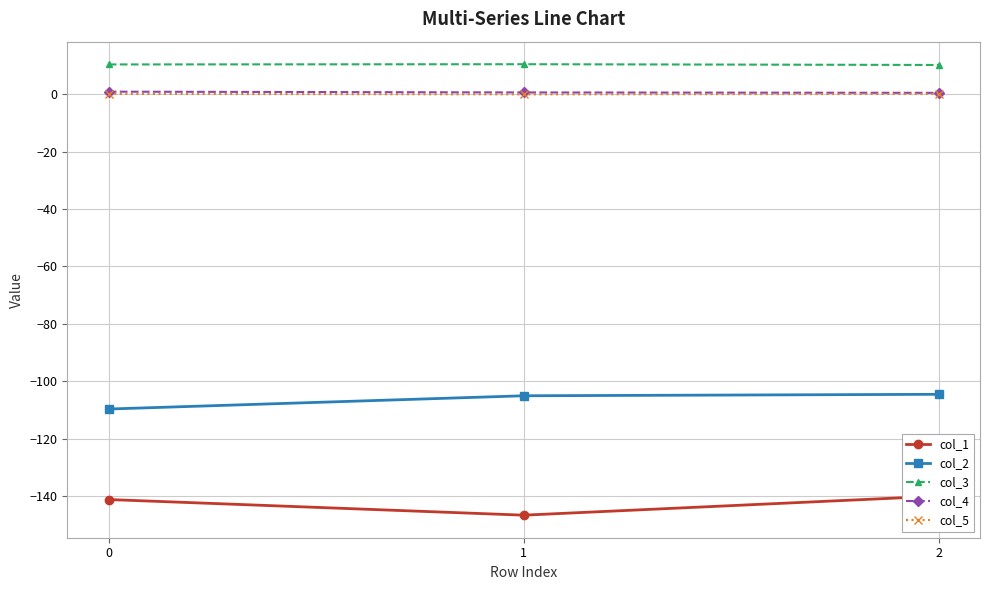

What is the sum of all col_5 values?

0.3